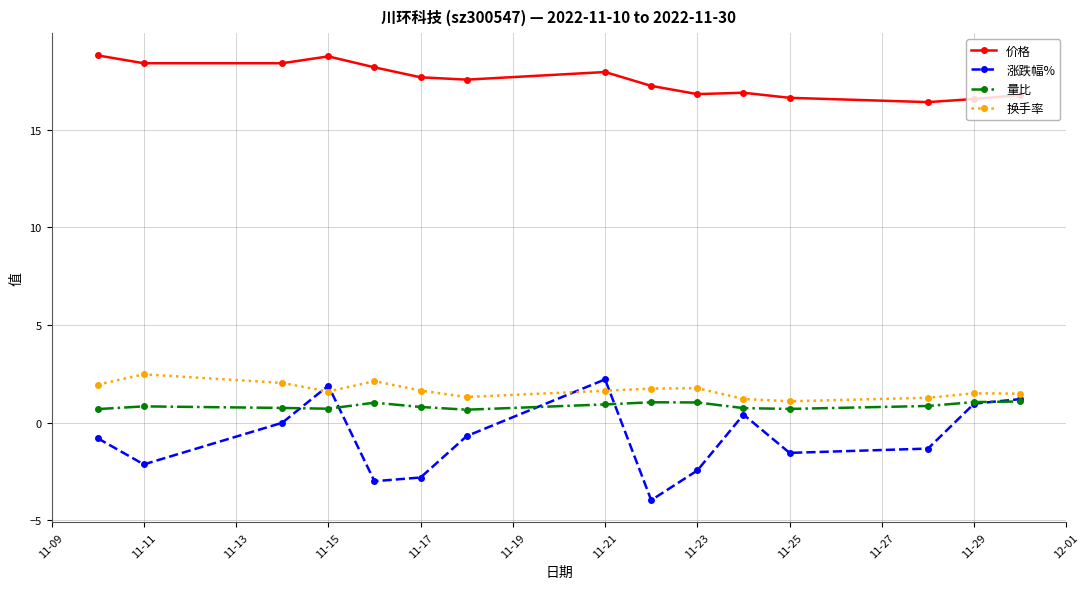

True or false: 换手率 has more than 1 points higher than both neighbors.

True